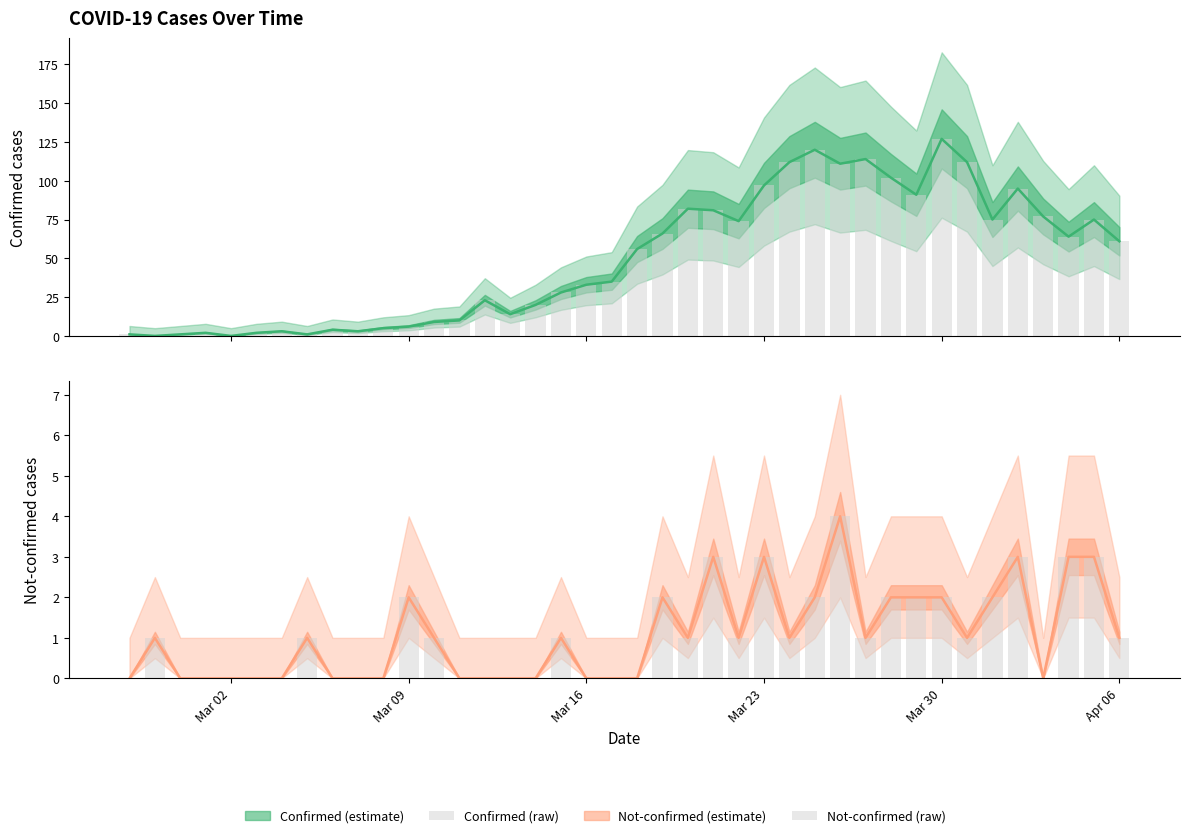

Reading right to left, extract all data points from this chart.

value (raw): 61	75	64	77	95	75	112	127	91	102	114	111	120	112	97	74	81	82	66	56	35	33	28	20	14	23	10	9	6	5	3	4	1	3	2	0	2	1	0	1
not-confirmed (raw): 1	3	3	0	3	2	1	2	2	2	1	4	2	1	3	1	3	1	2	0	0	0	1	0	0	0	0	1	2	0	0	0	1	0	0	0	0	0	1	0